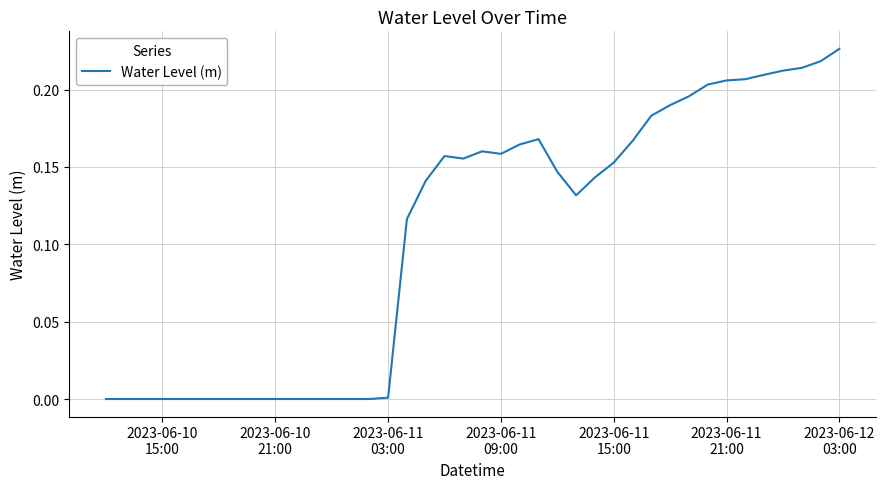

How many distinct data groups are displayed?

1